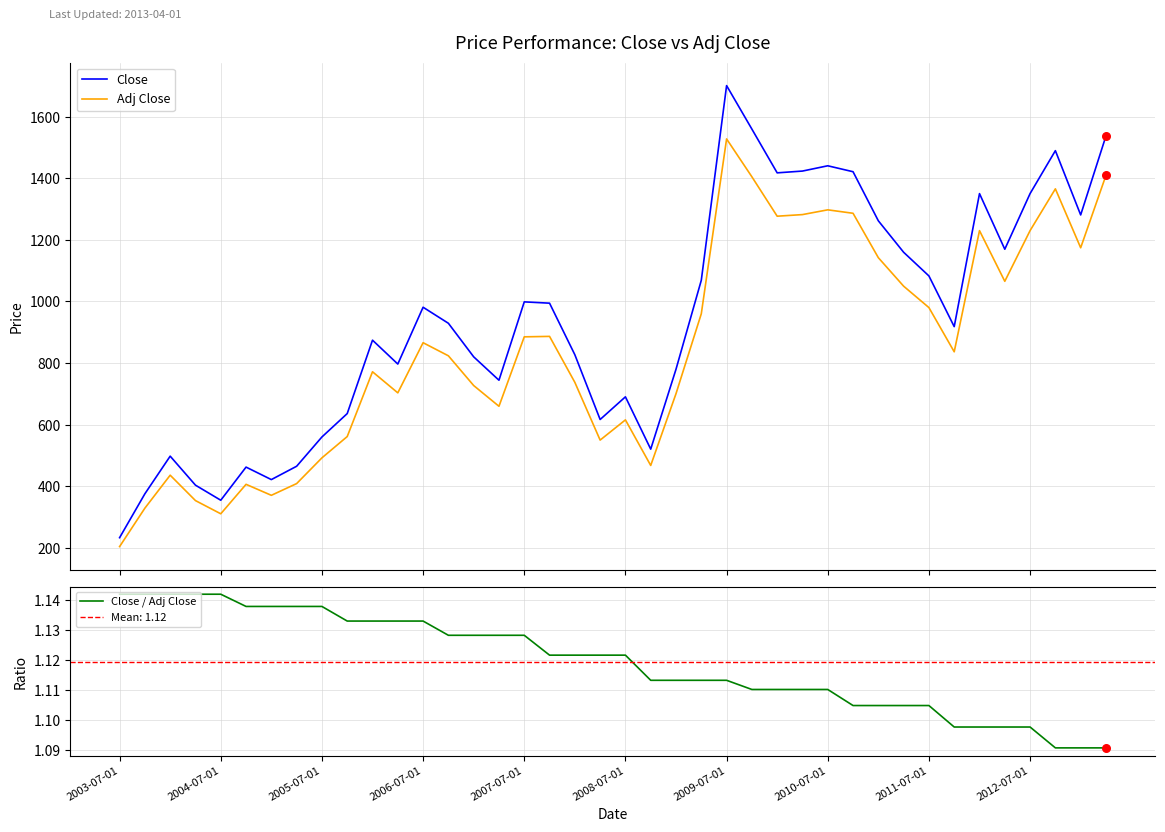

The value of Close / Adj Close at 2011-07-01 is 1.7. True or false?

False